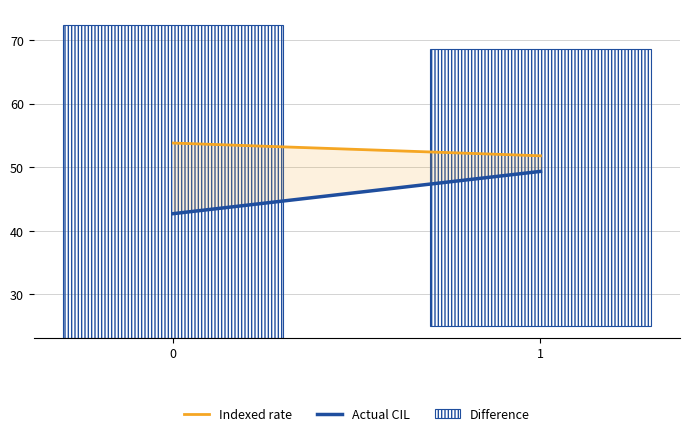

How many groups of bars are there?

2